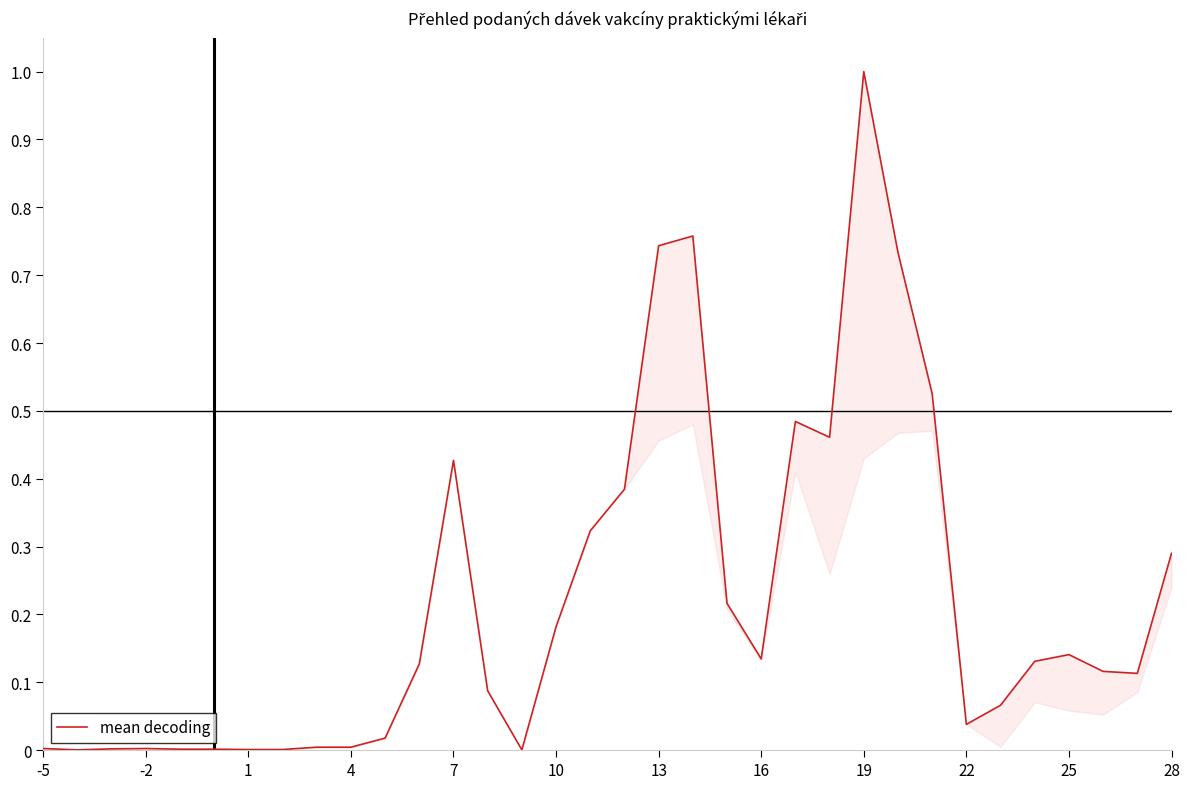

How many categories are shown in the chart?

34